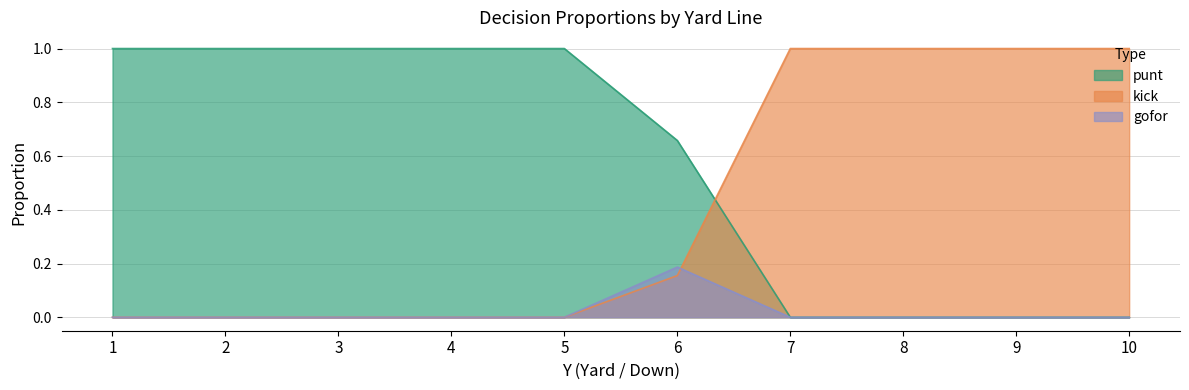

How many times do kick and punt cross each other?

1